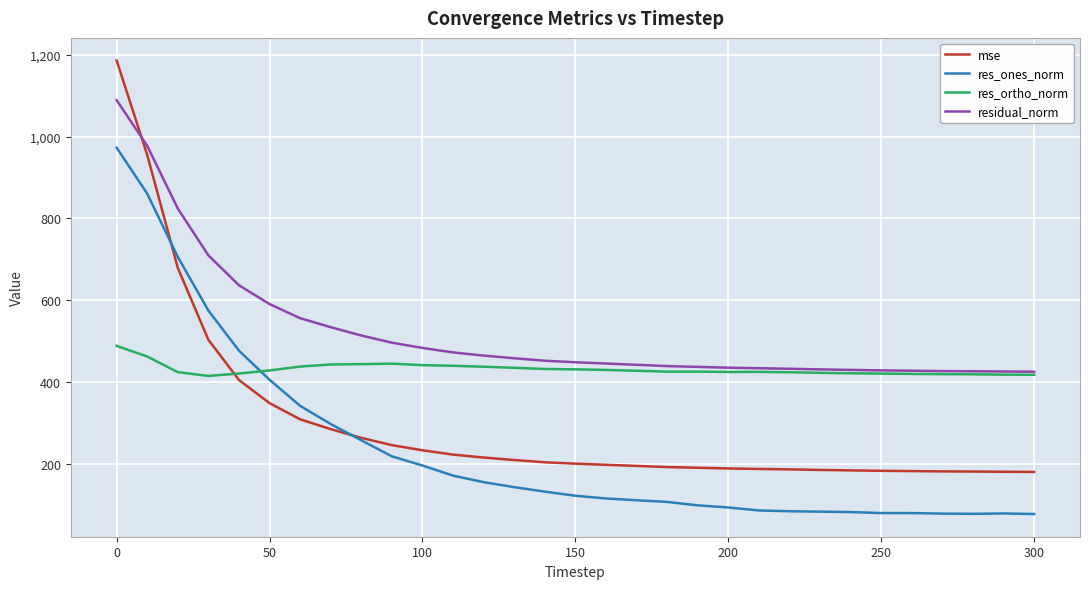

List the series in order of their overall mean, lowest first.

res_ones_norm, mse, res_ortho_norm, residual_norm